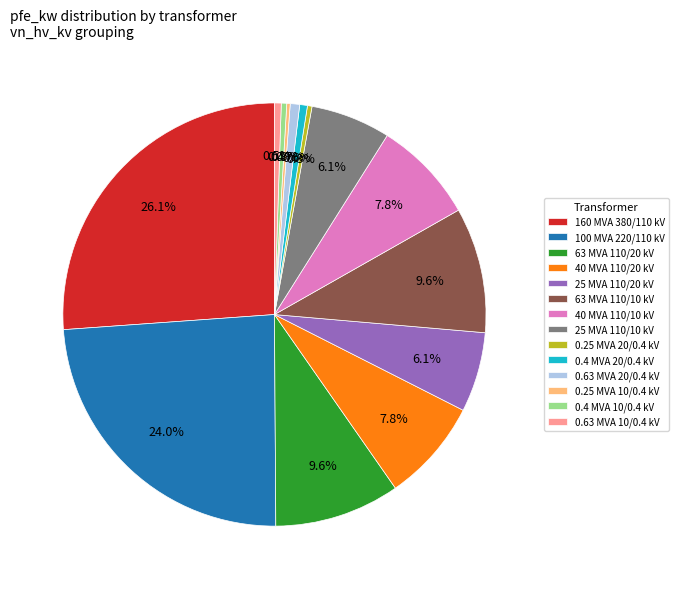

What portion of the pie excludes 40 MVA 110/20 kV?

92.2%